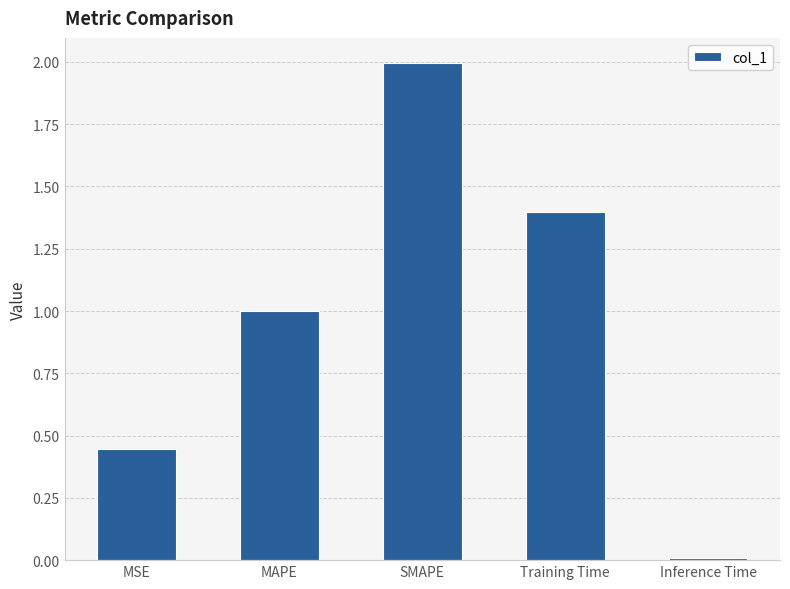

Is it true that the value at SMAPE is 2.0?

True